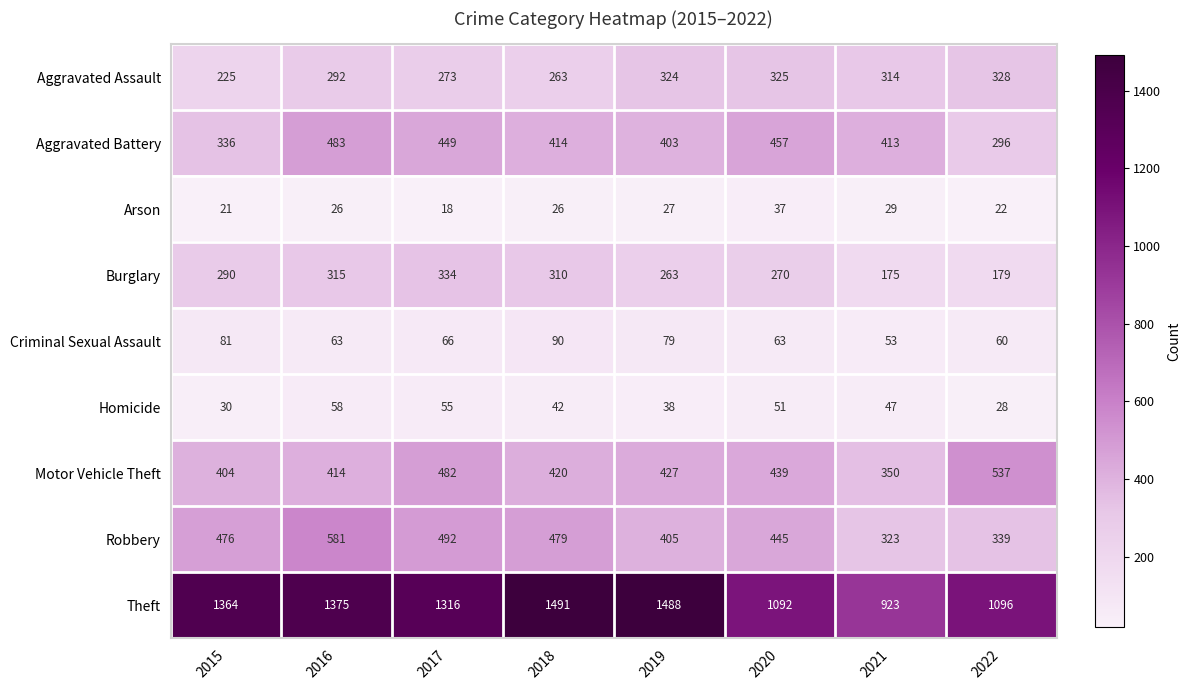

Which category has the lowest value in the Aggravated Battery series?

2022